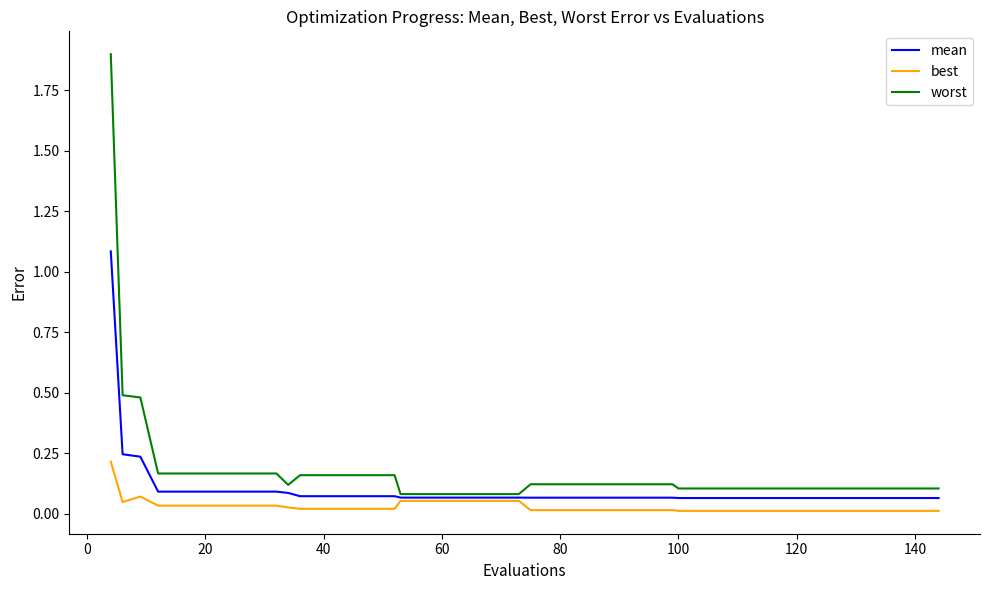

List the series in order of their overall mean, lowest first.

best, mean, worst